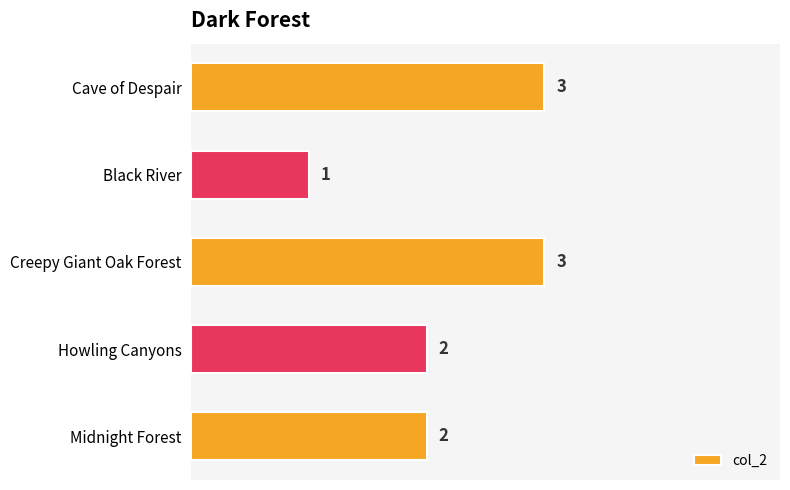

Which has a higher value, Cave of Despair or Howling Canyons?

Cave of Despair